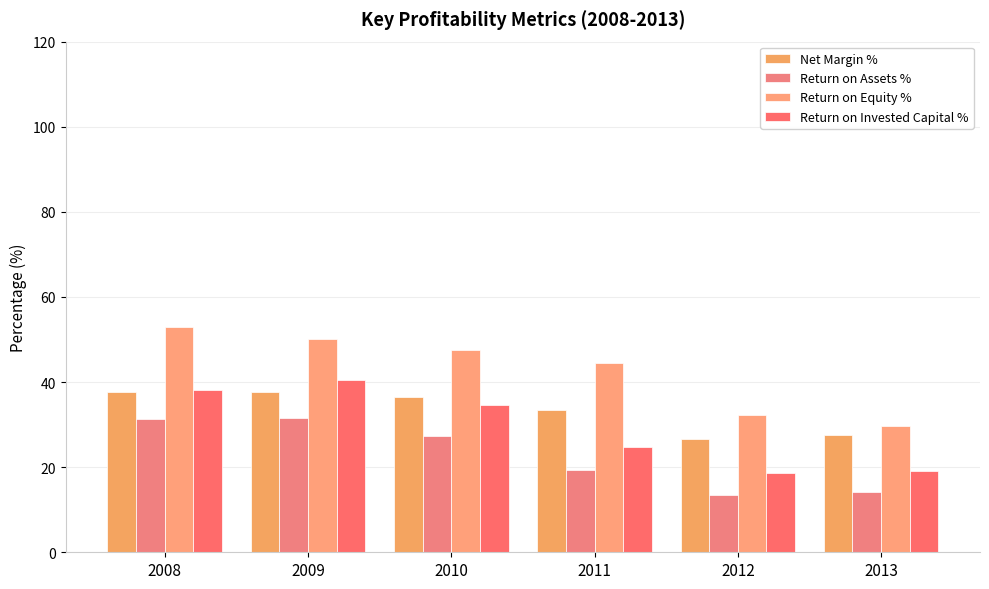

How many data points in Return on Invested Capital % are less than 34?

3